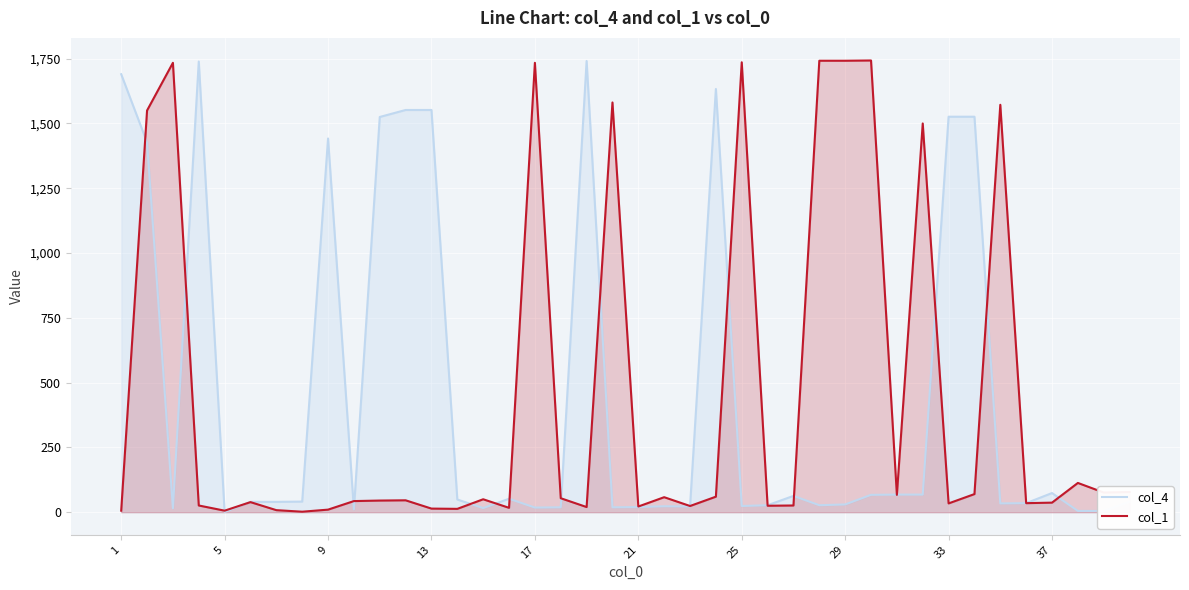

What is the greatest value displayed?

1743